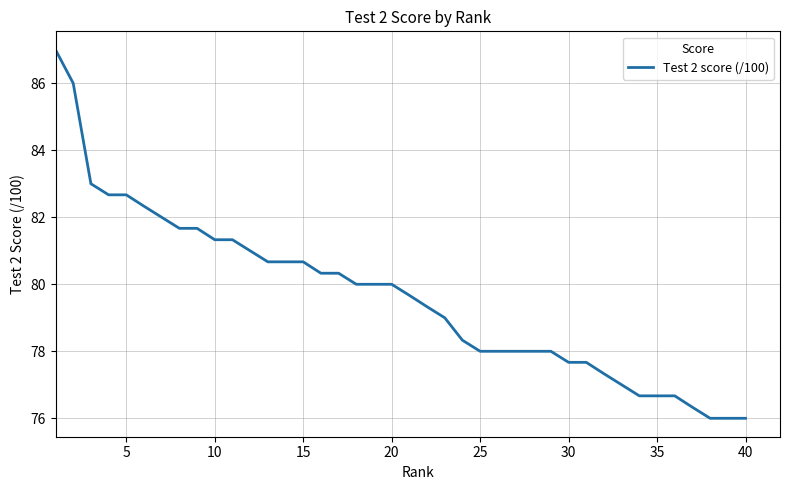

How many distinct data groups are displayed?

1